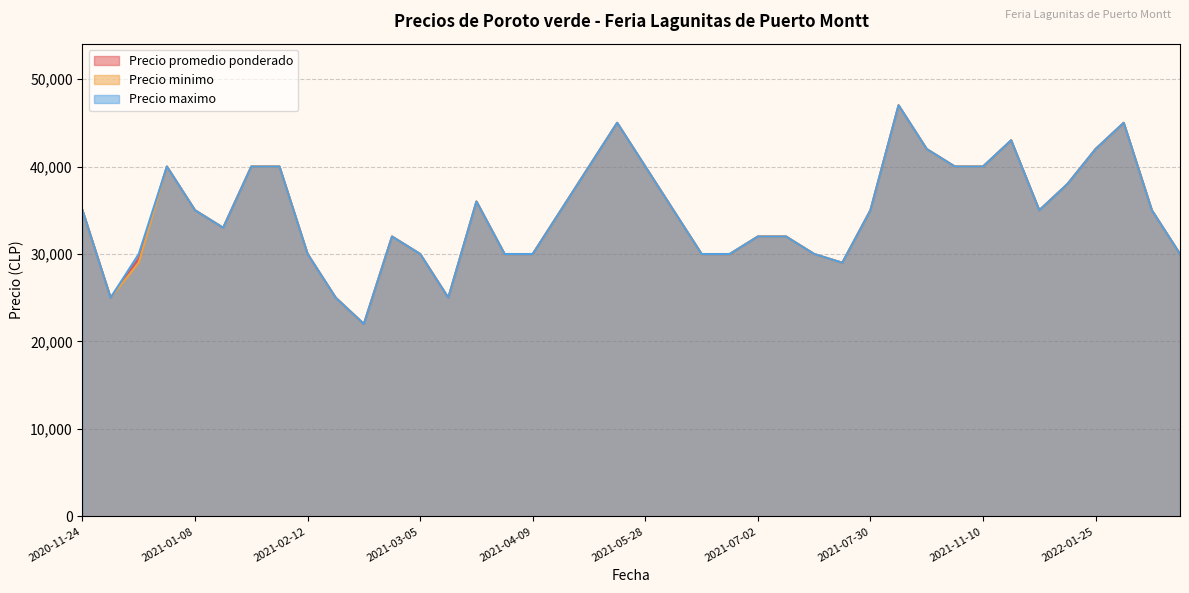

Which category has the highest value across all series?

2021-09-03